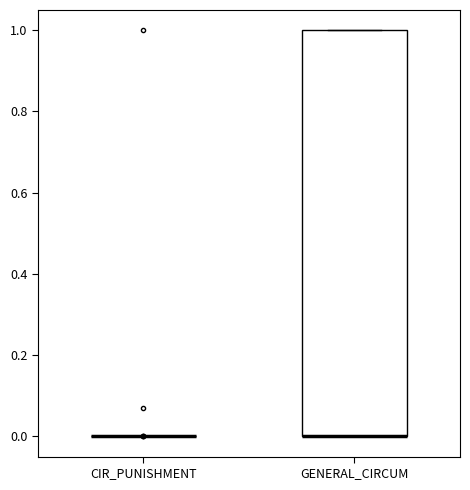

Which box is the tallest, from its lower edge to its upper edge?

GENERAL_CIRCUM